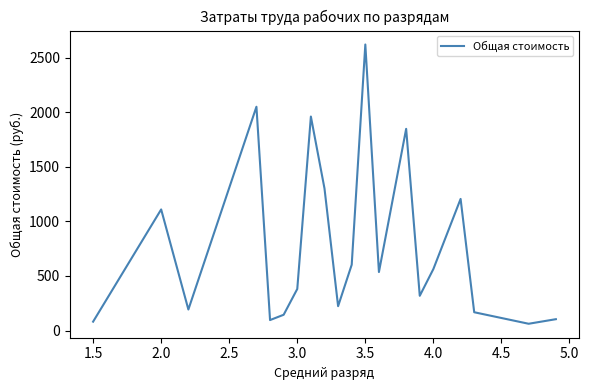

Is this an area chart (filled region under the line)?

No